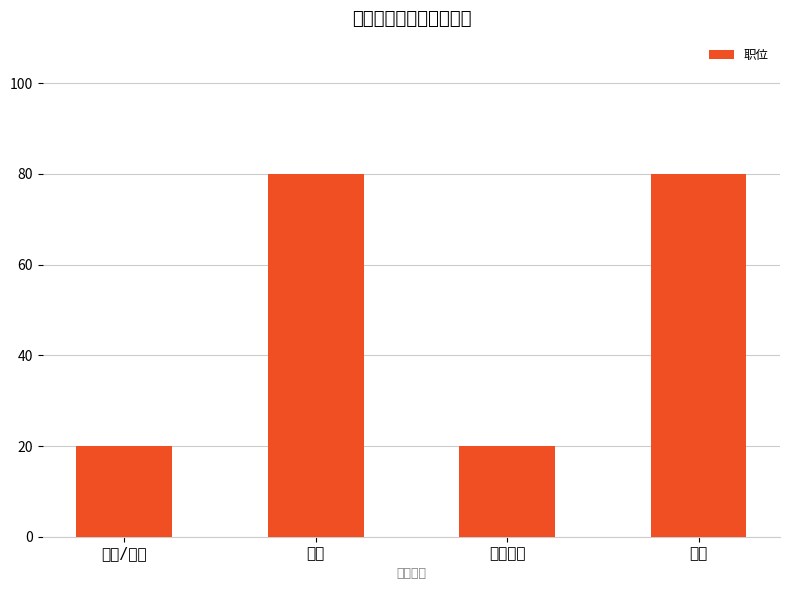

How many categories are shown in the chart?

4